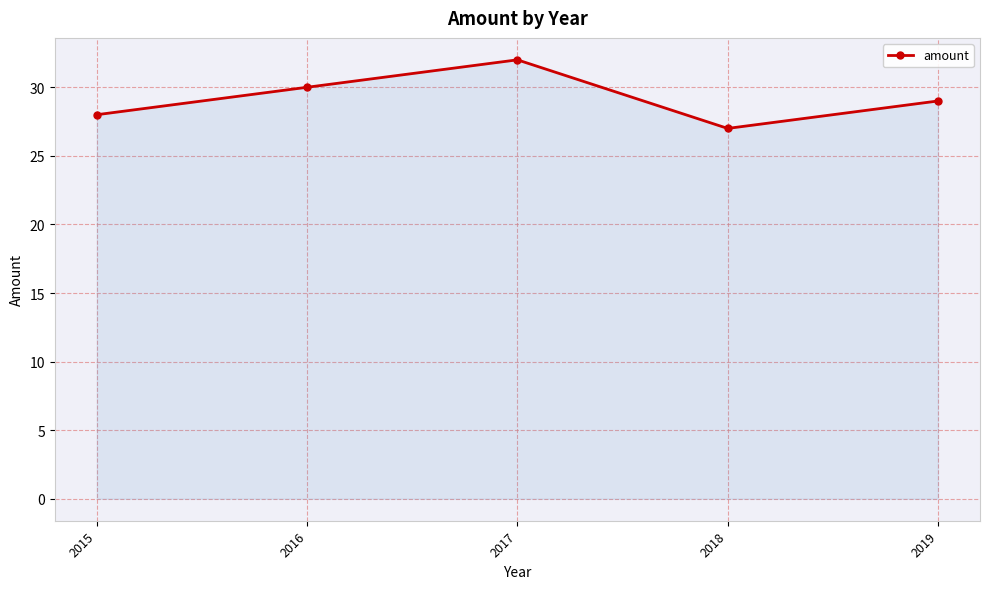

At which category does the data reach its first local peak?

2017